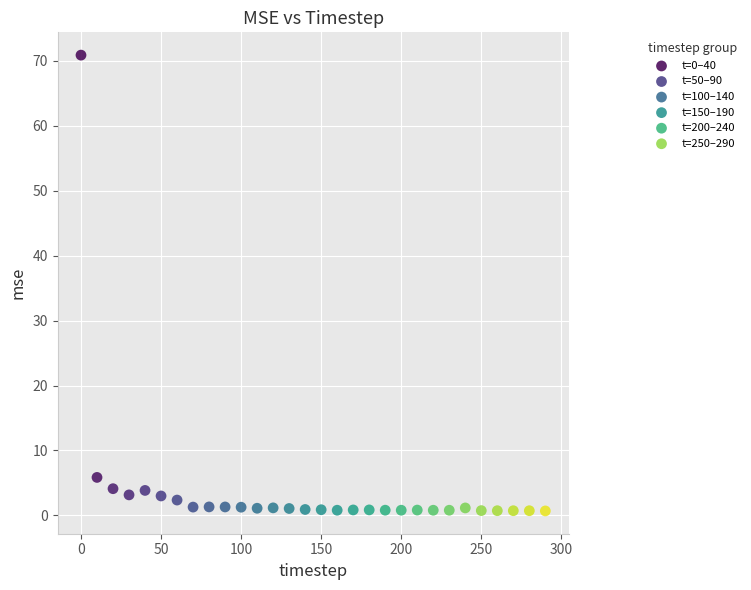

Which series contains the highest Y value?

t=0–40